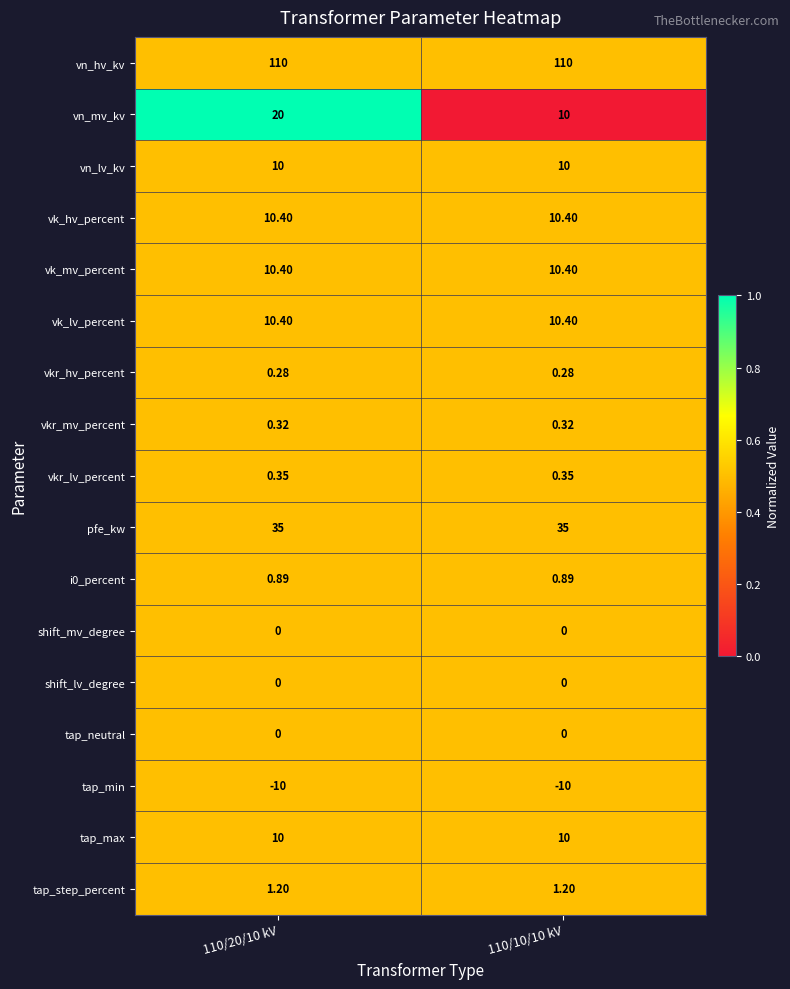

Which series has the largest total across all categories?

vn_hv_kv